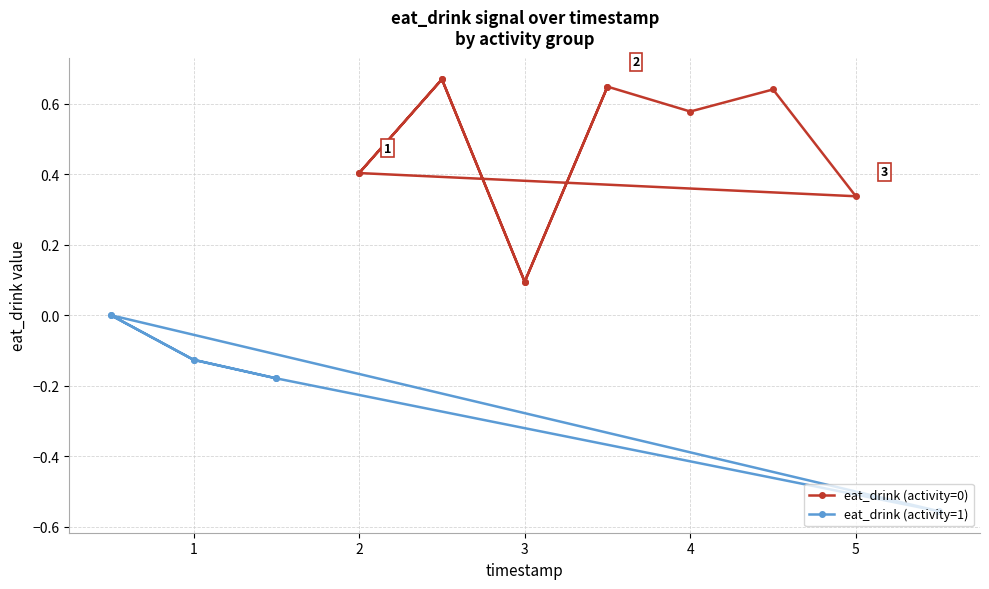

True or false: there are more than 1 points higher than both neighbors.

False